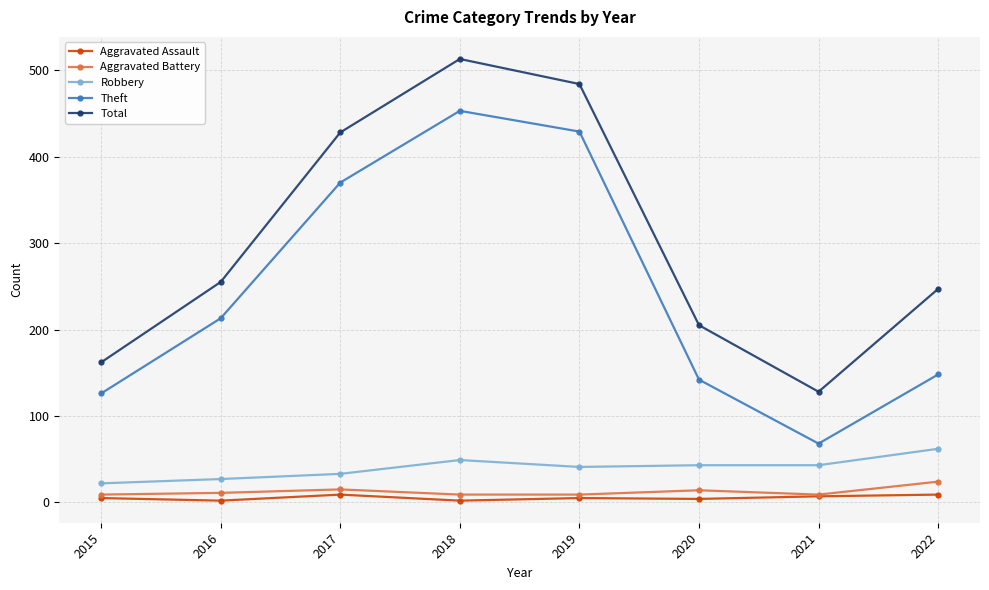

The Aggravated Assault series shows 4 at 2020. True or false?

True